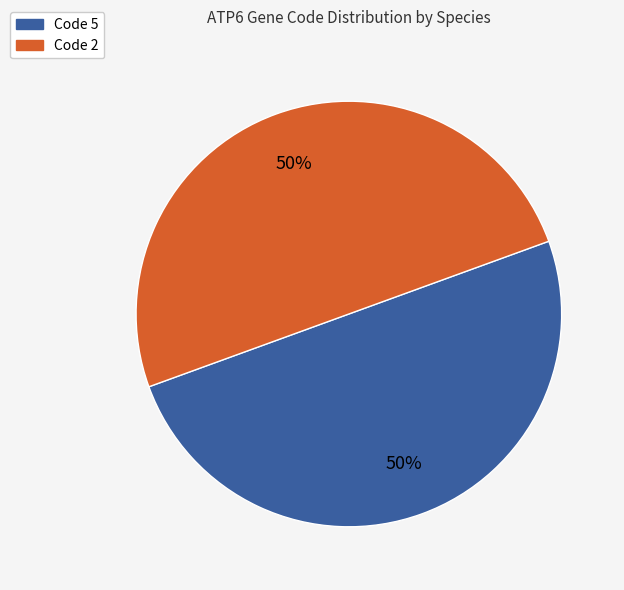

To the nearest percent, what is the average slice percentage?

50%